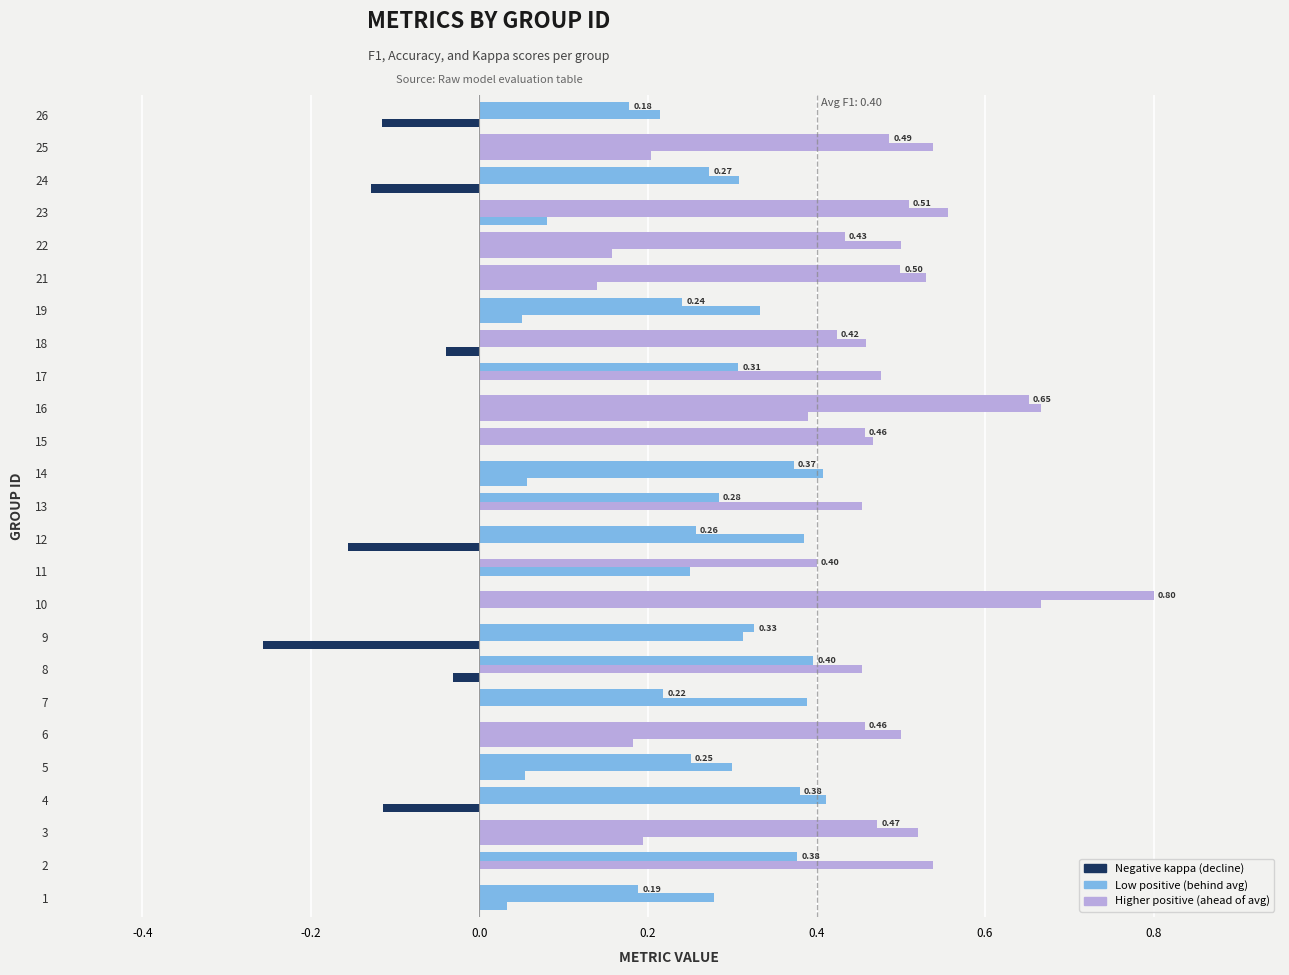

How many distinct data groups are displayed?

3